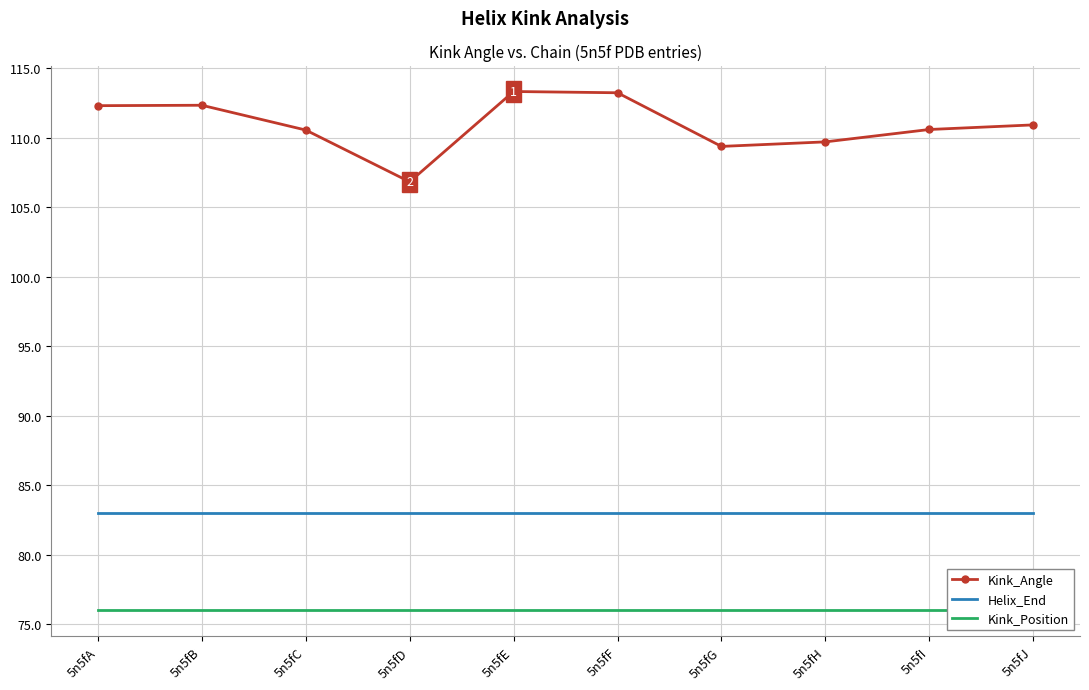

What is the maximum value for Kink_Angle?

113.3